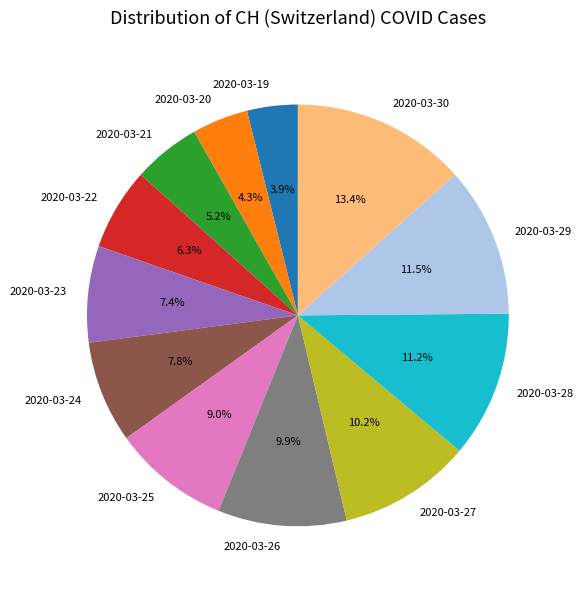

What percentage is the 2020-03-20 slice, to the nearest percent?

4%